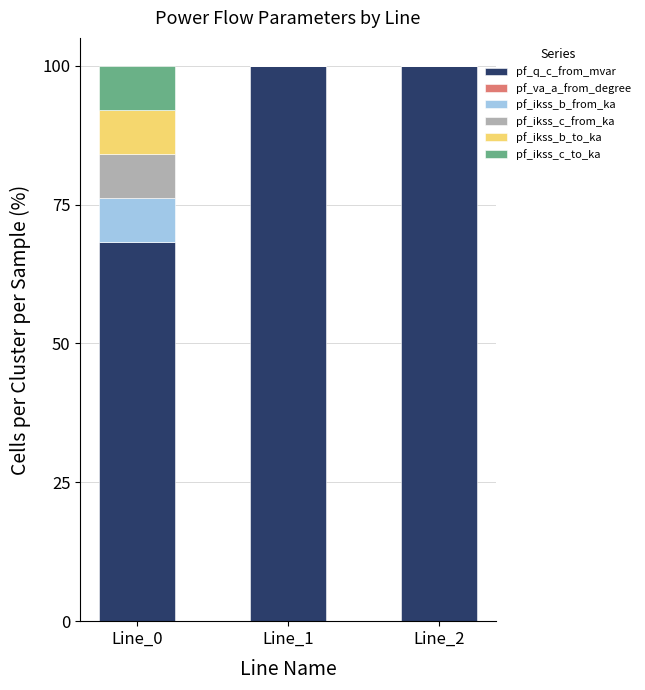

What is the highest value of the pf_q_c_from_mvar series?

99.9